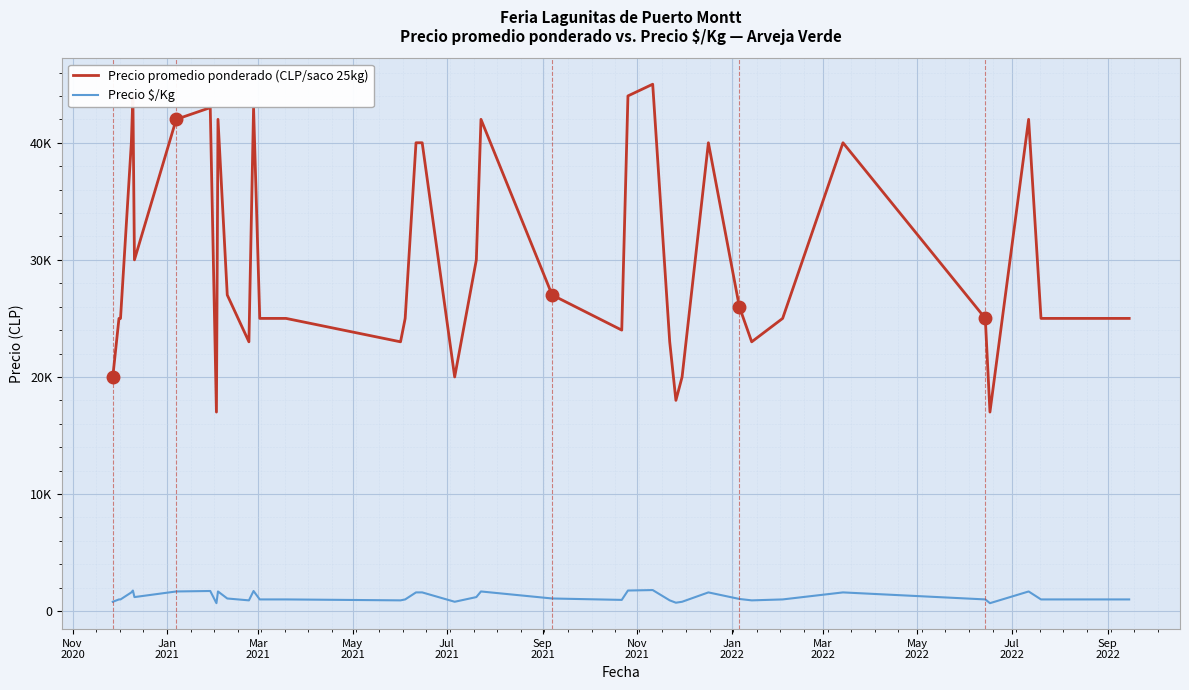

What are all the series names shown in the legend?

Precio promedio ponderado (CLP/saco 25kg), Precio $/Kg